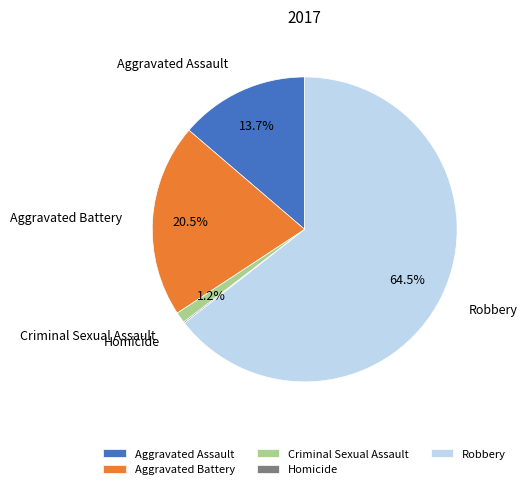

Between Aggravated Assault and Robbery, which is larger?

Robbery